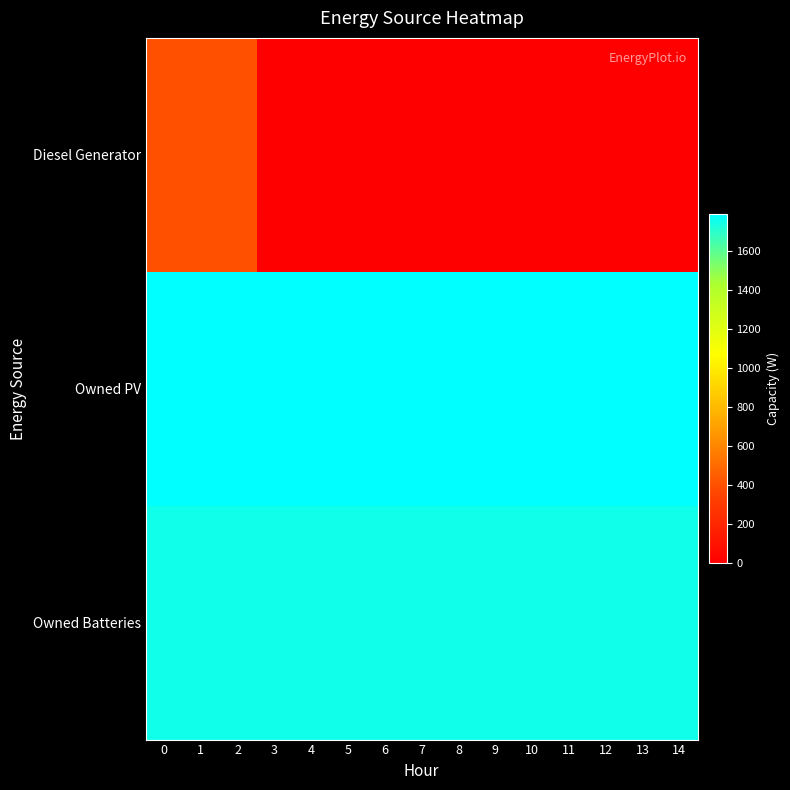

Which series has the largest total across all categories?

Owned PV